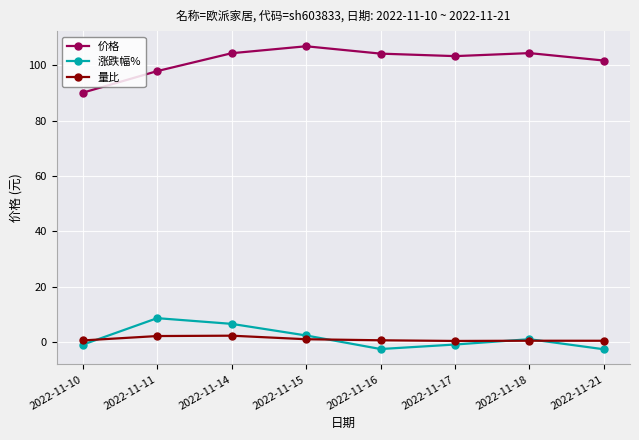

How many categories are shown in the chart?

8